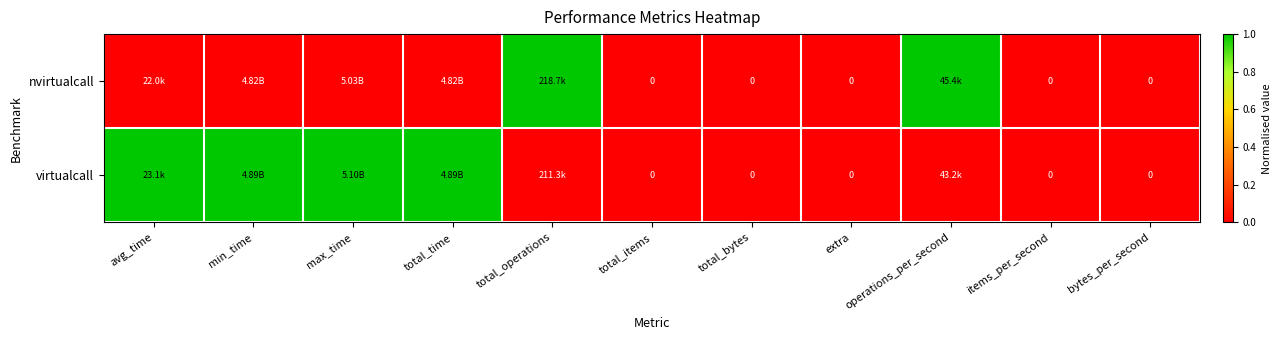

How many data points in virtualcall are above 0?

4